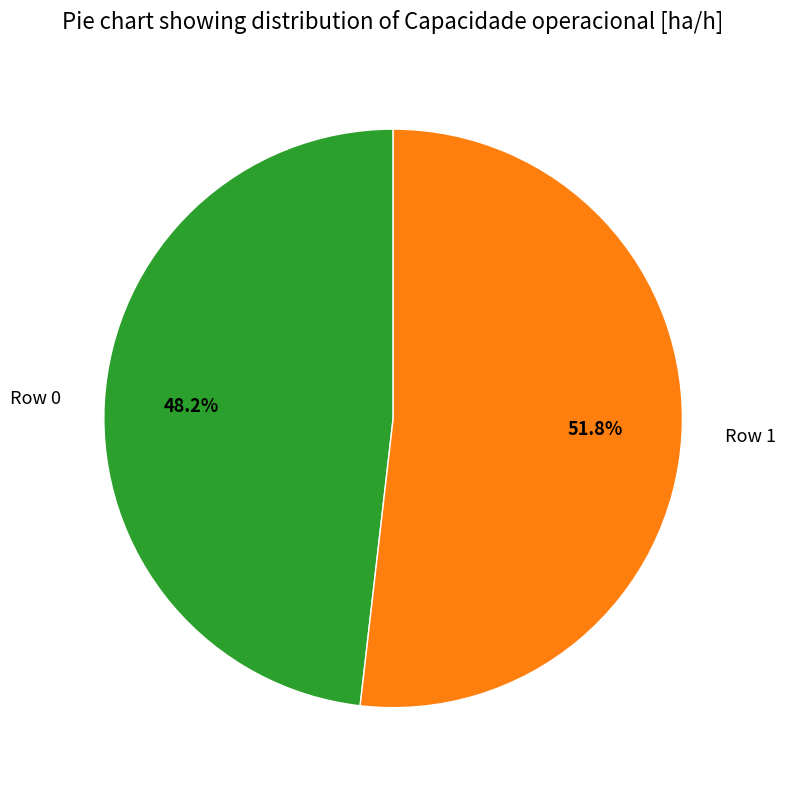

What is the ratio of the value at Row 0 to the value at Row 1?

0.9